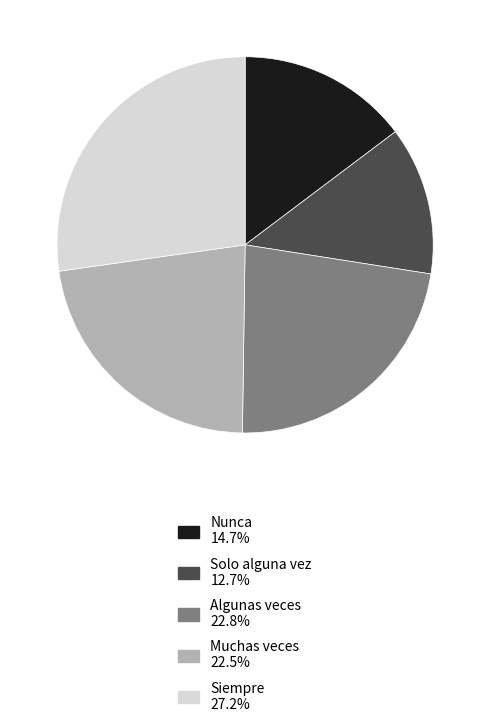

True or false: Nunca accounts for 2% of the total.

False